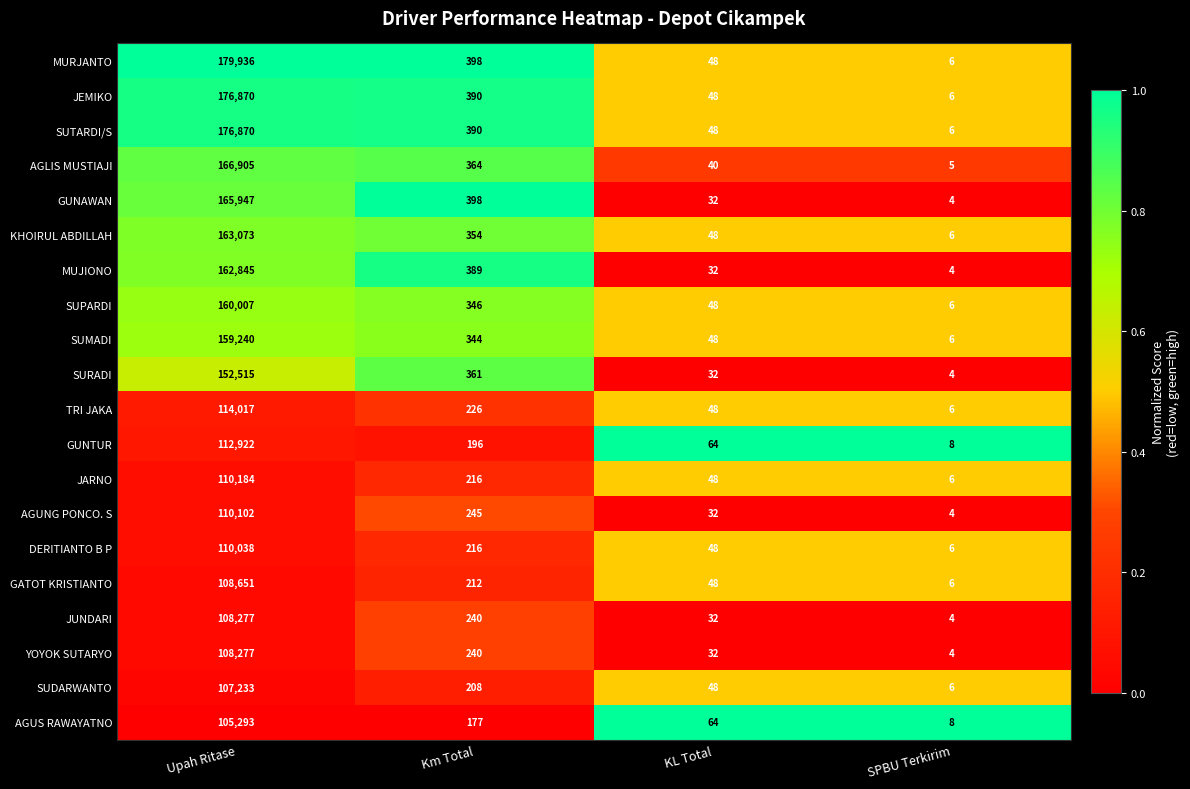

At which category is the sum across all series the highest?

Upah Ritase